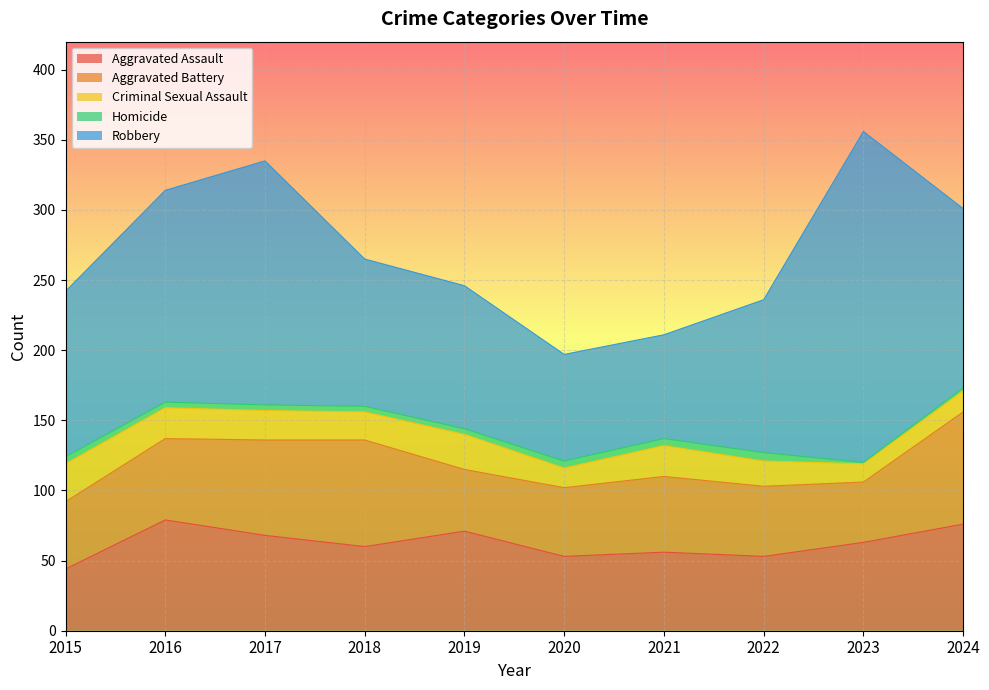

Does the chart display data point markers on the line(s)?

No